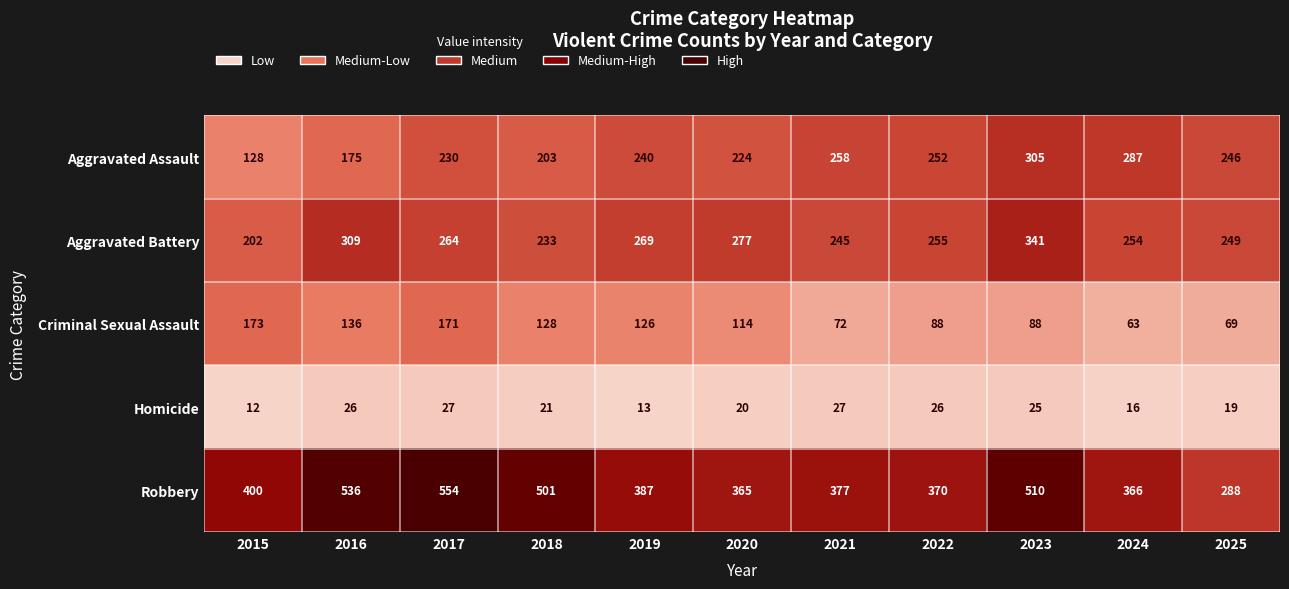

Which series has the largest total across all categories?

Robbery